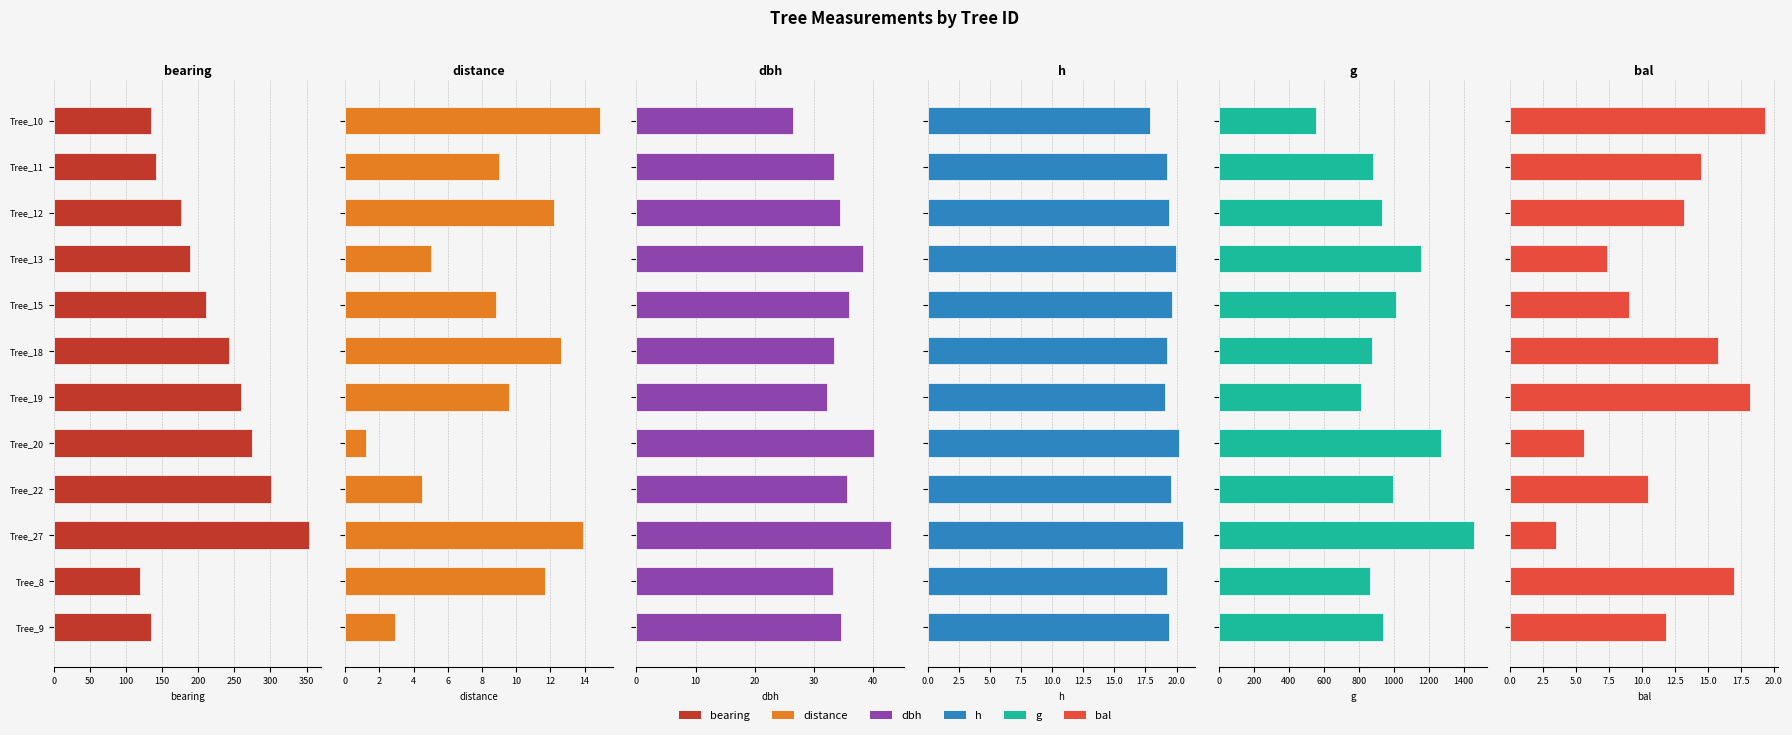

What is the difference between the bearing values at Tree_20 and Tree_10?

139.0